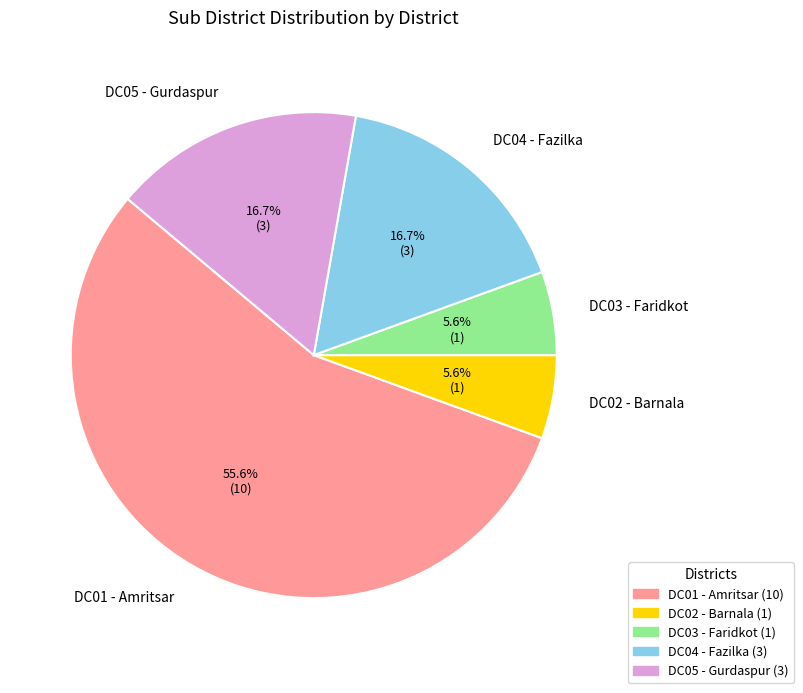

How many slices are in this pie chart?

5